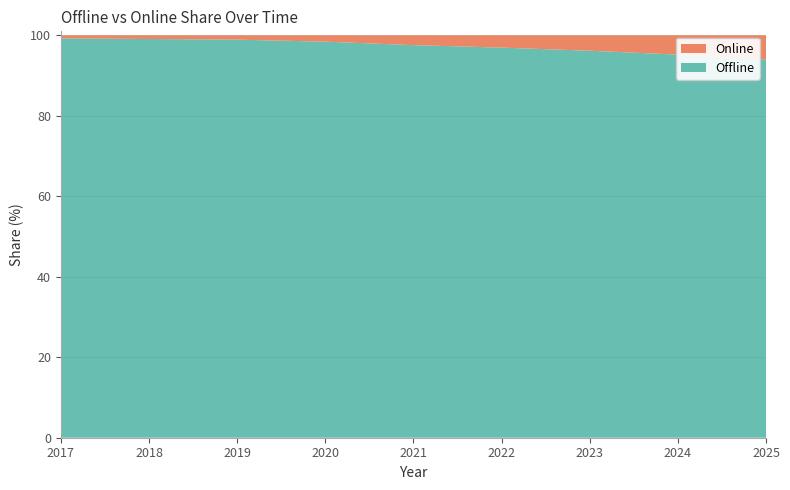

Reading right to left, extract all data points from this chart.

Offline: 94.0	95.2	96.2	97.0	97.6	98.4	98.9	99.1	99.2
Online: 6.0	4.8	3.8	3.0	2.4	1.6	1.1	0.9	0.8